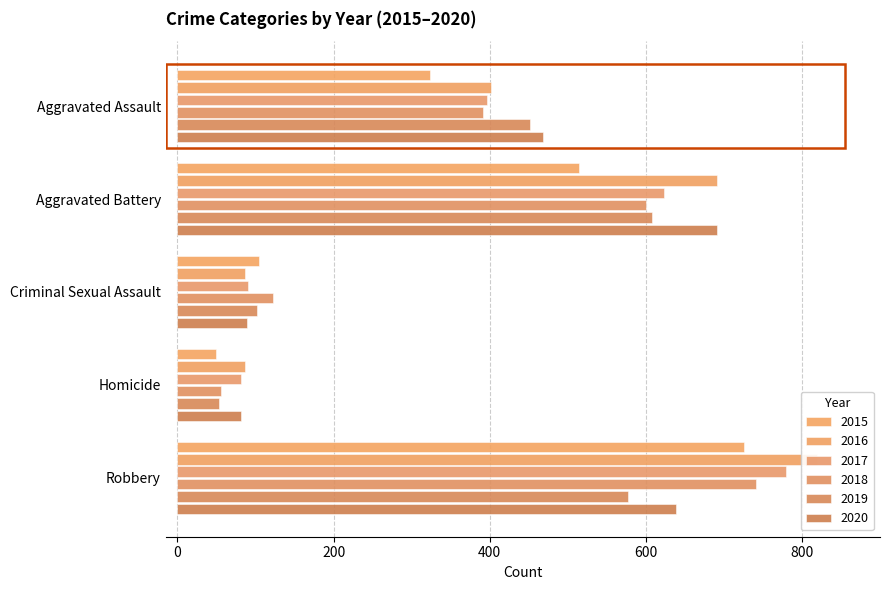

Count the number of categories in the chart.

5